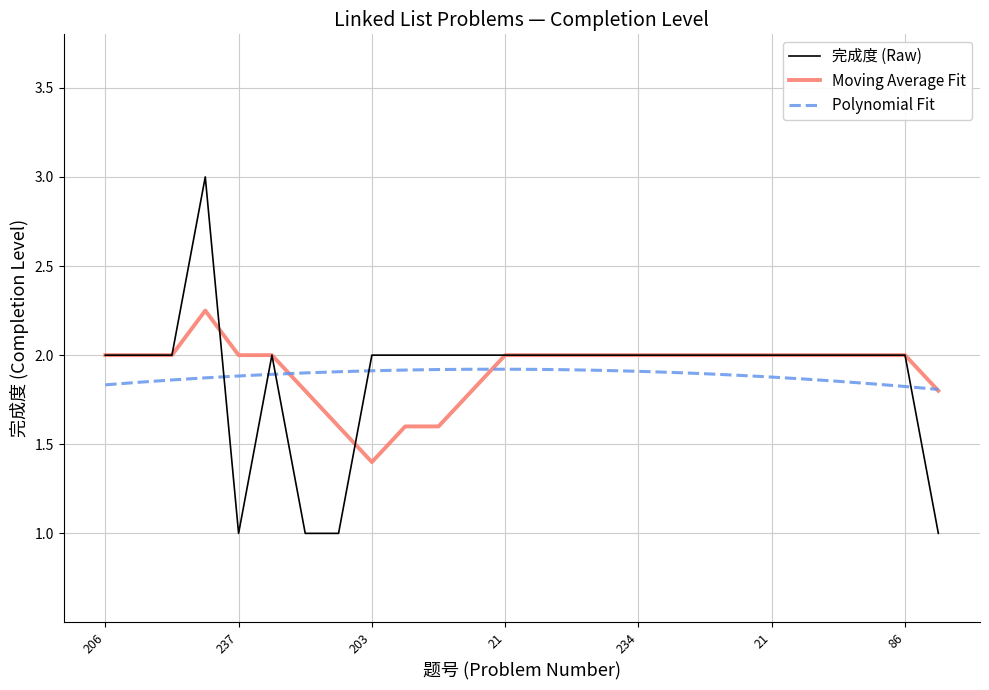

Is this an area chart (filled region under the line)?

No